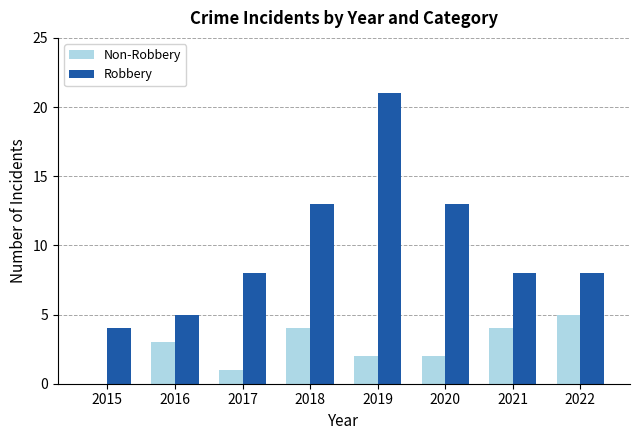

Which category has the highest value in the Robbery series?

2019